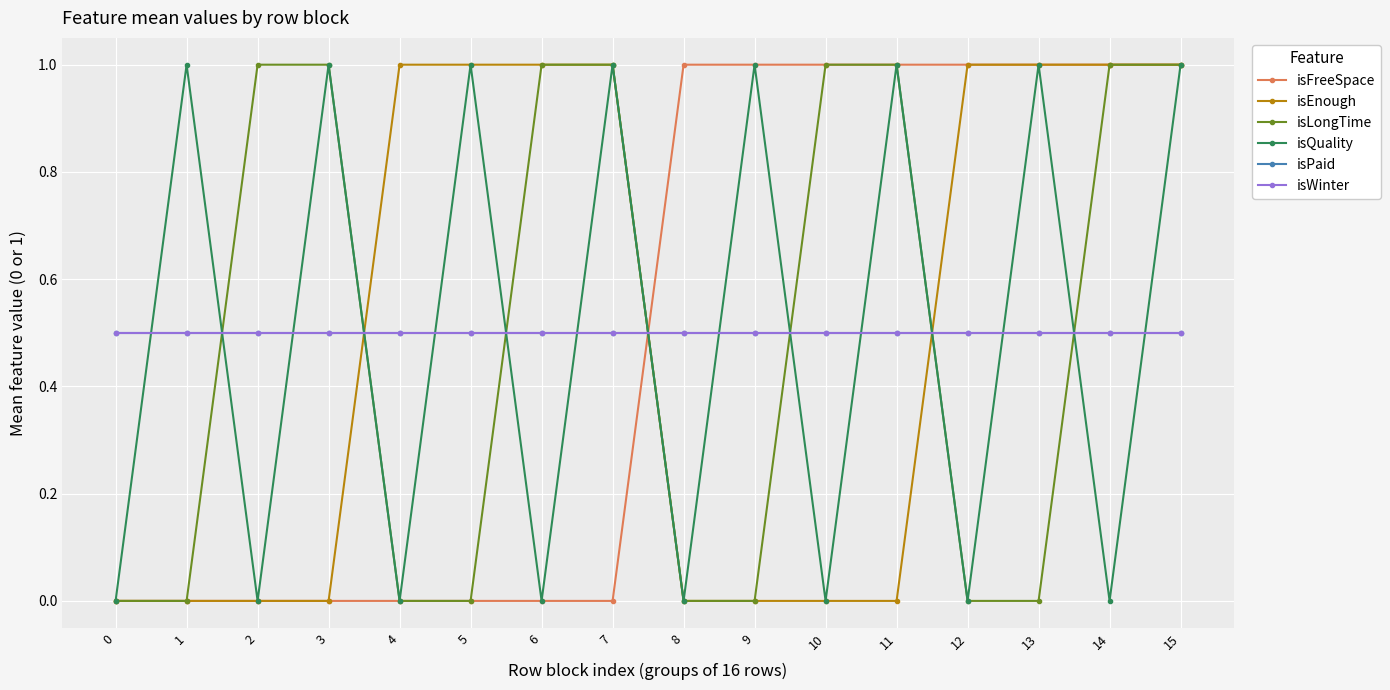

How many times do isFreeSpace and isWinter cross each other?

1